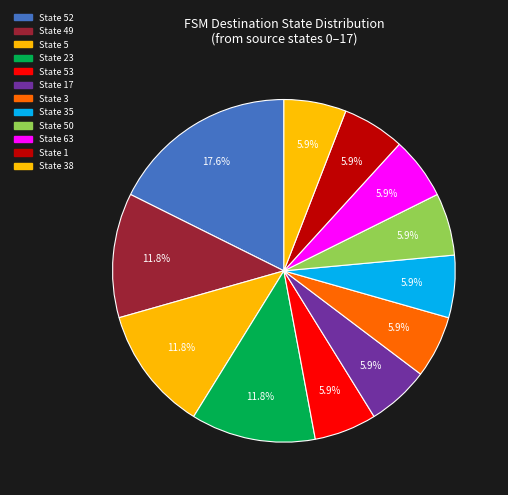

Is there a majority slice in this chart?

No